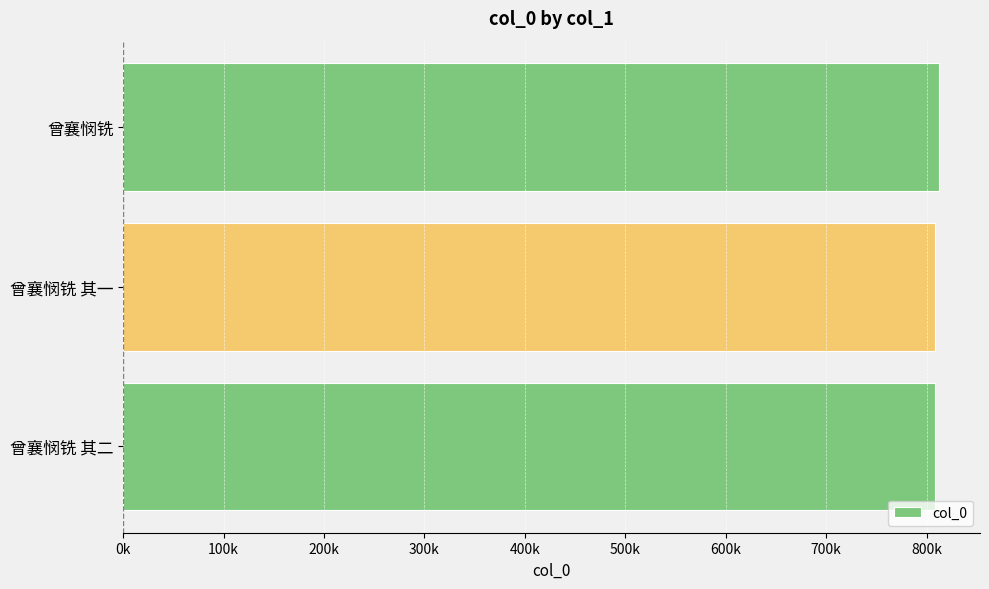

Are the bars horizontal?

Yes